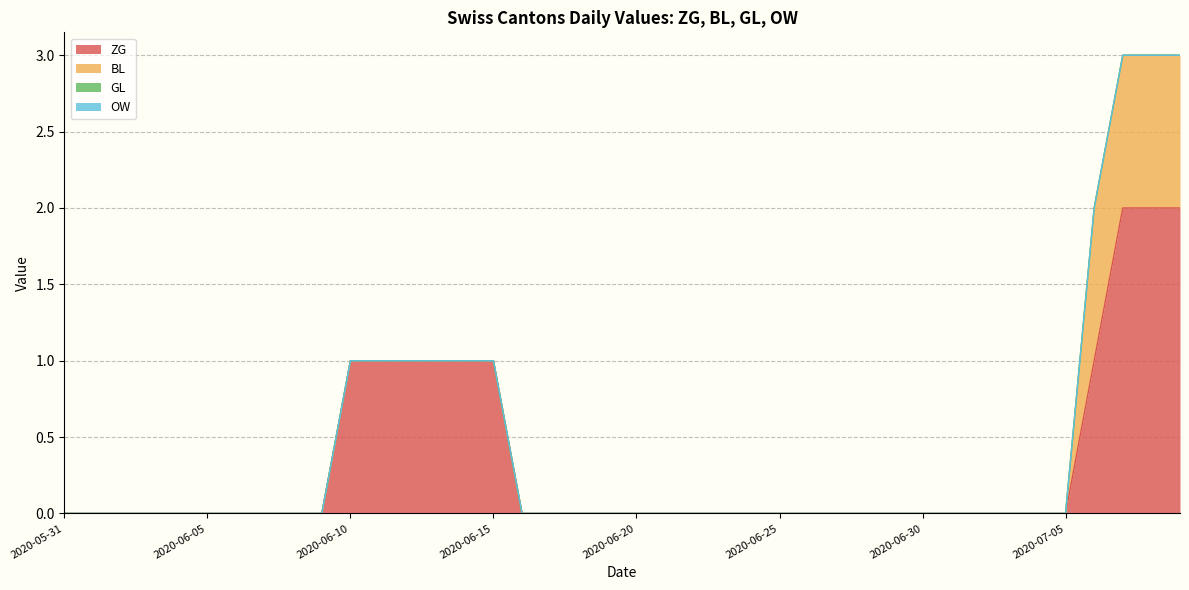

True or false: OW has more than 1 points higher than both neighbors.

False